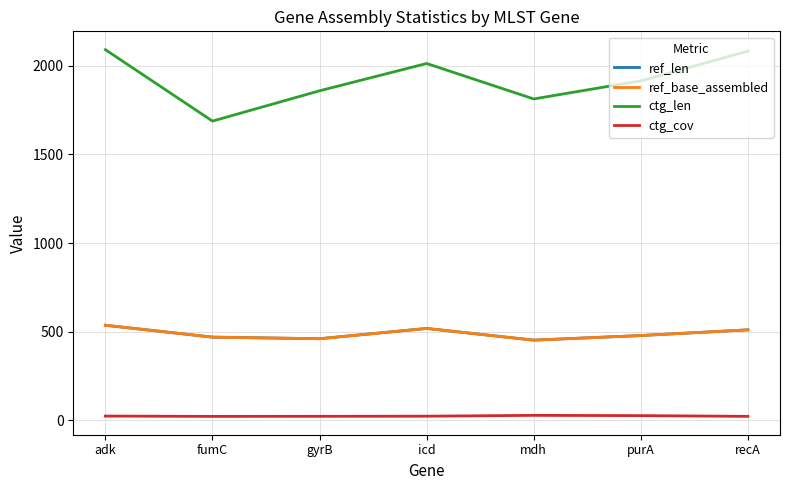

Does the chart have visible grid lines?

Yes